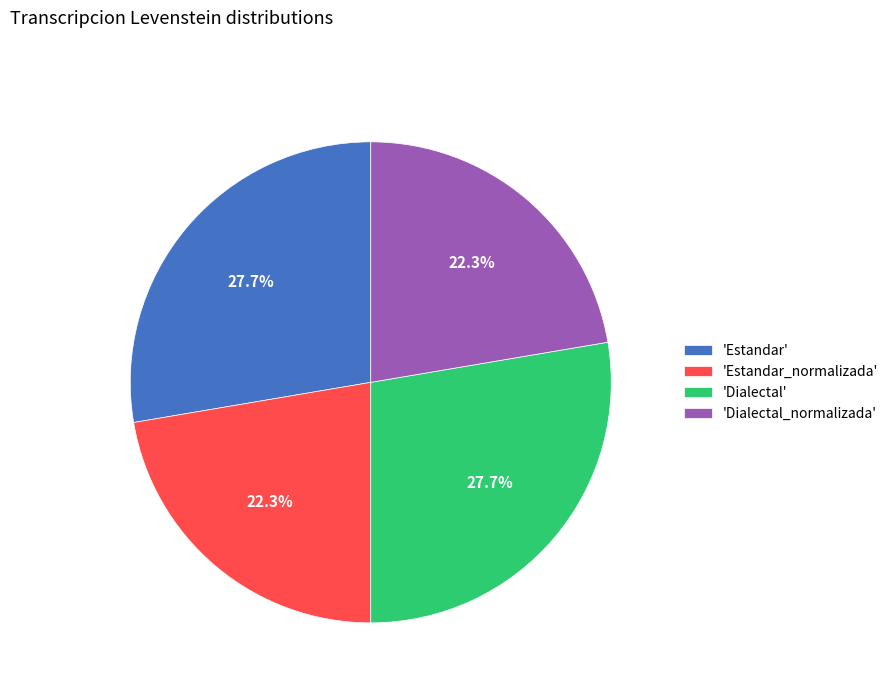

What portion of the pie excludes 'Dialectal_normalizada'?

77.7%